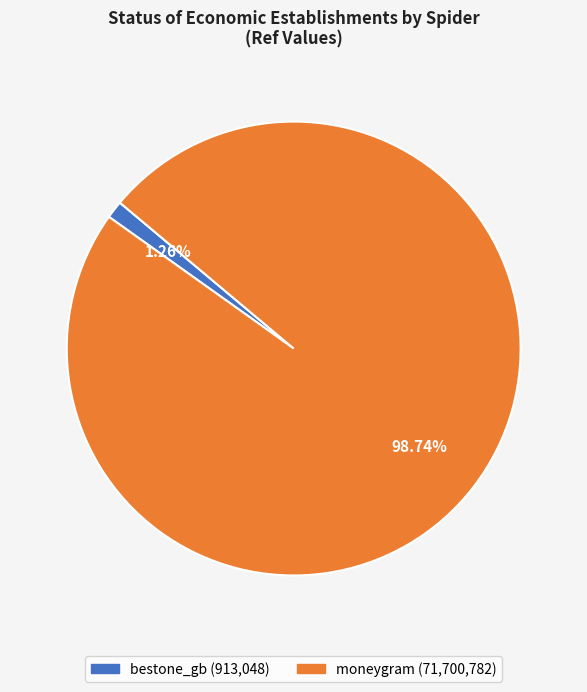

To the nearest percent, what is the difference between the largest and smallest slice percentages?

97%